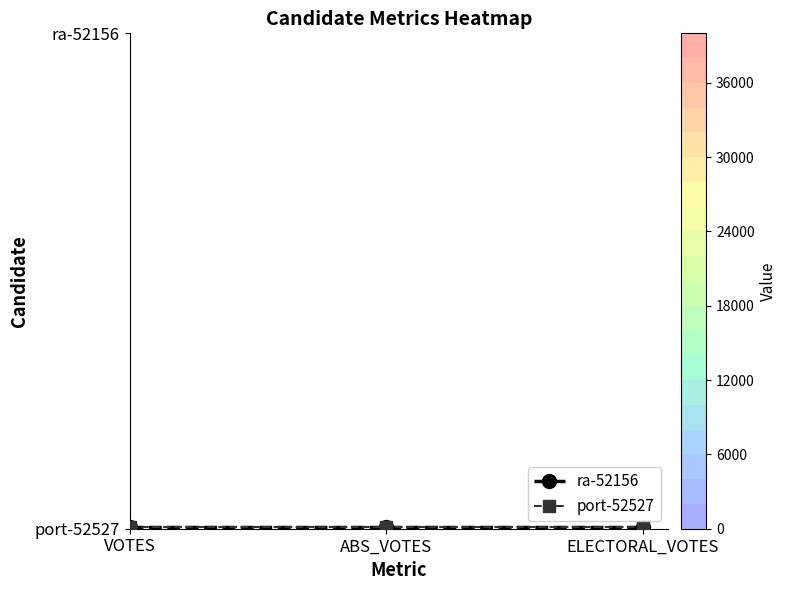

Which series has the widest spread of values?

ra-52156